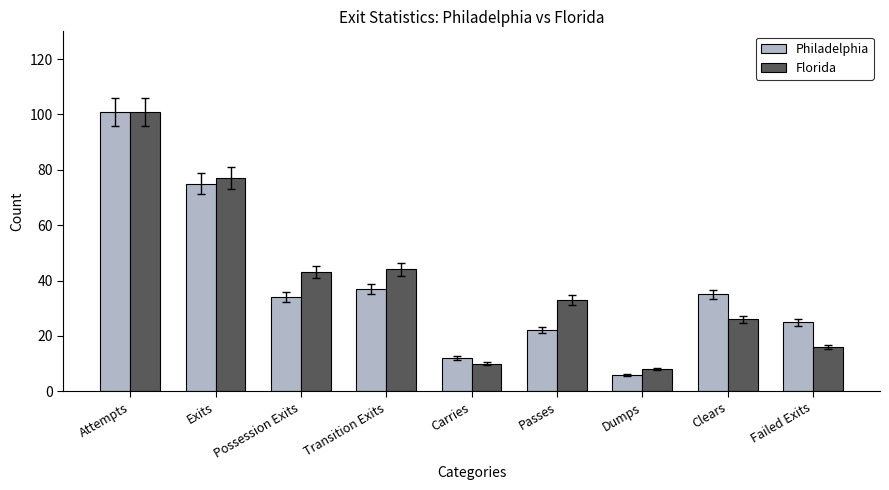

What is the value of the Florida bar at the 2nd from the left?

77